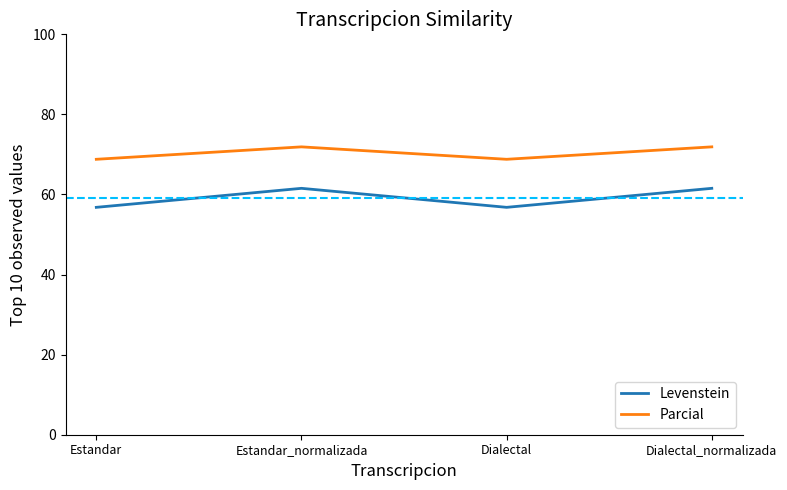

Reading left to right, what are all the values shown in this chart?

Levenstein: Estandar=56.8	Estandar_normalizada=61.5	Dialectal=56.8	Dialectal_normalizada=61.5
Parcial: Estandar=68.8	Estandar_normalizada=71.9	Dialectal=68.8	Dialectal_normalizada=71.9